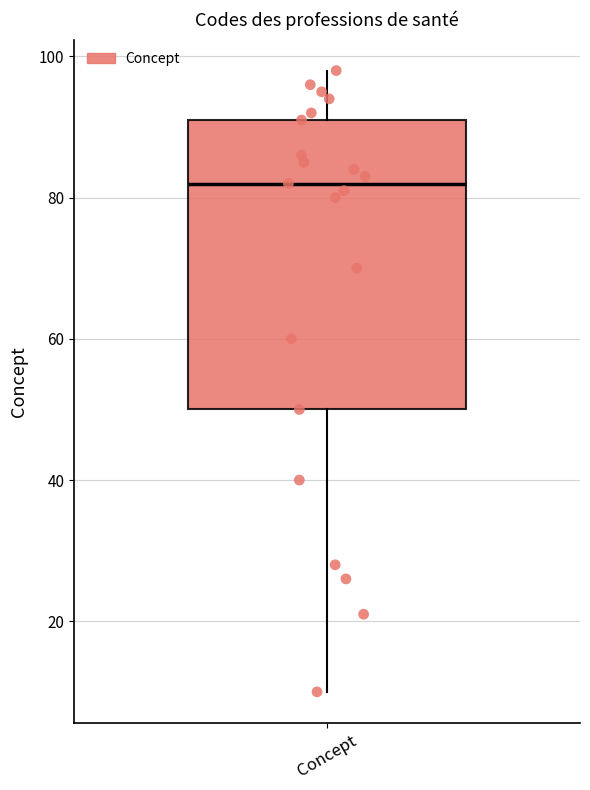

Read this box plot against the y-axis: the position of the median line, the range covered by the box, and the ends of both whiskers. The values are not printed on the chart, so give them approximately, as read against the axis.

median 82, box 50 to 92, whiskers 10 to 98